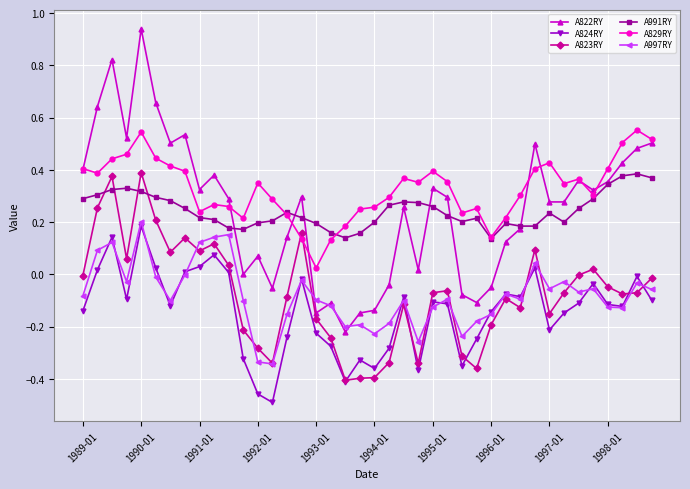

True or false: A991RY and A997RY cross at least once.

False